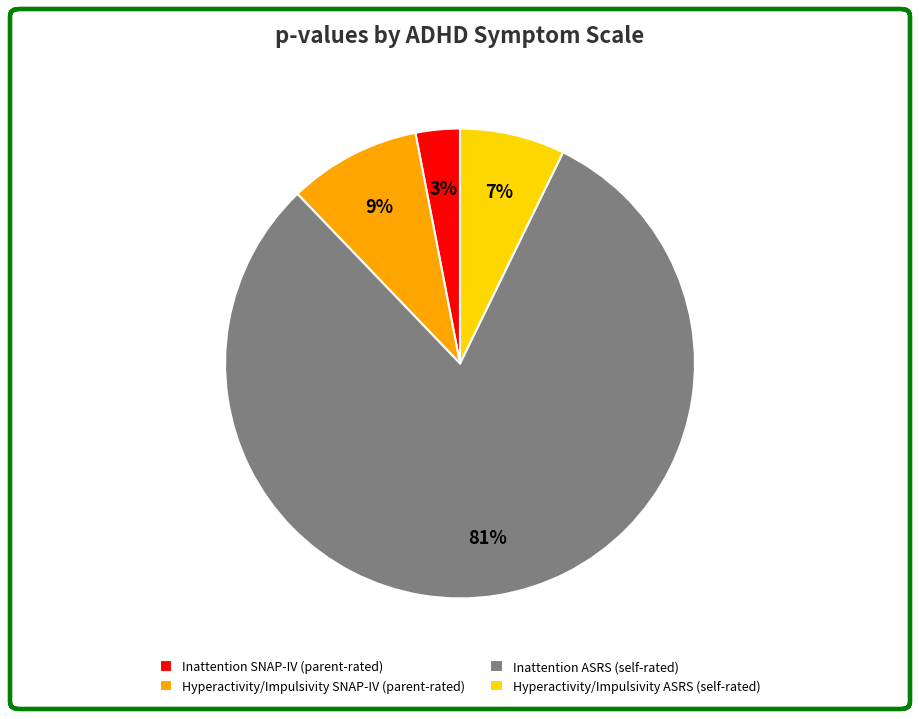

To the nearest percent, what is the difference between the largest and smallest slice percentages?

78%